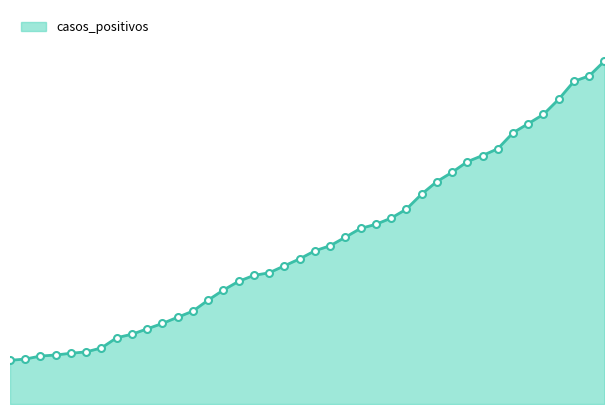

True or false: the data has more than 1 interior local peaks.

False